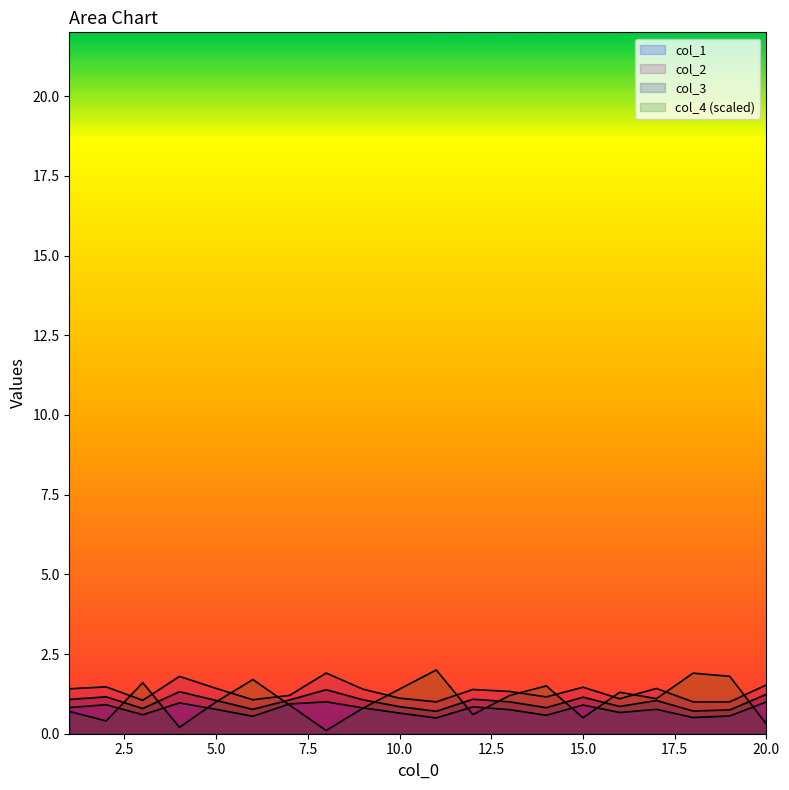

Which series has the largest total across all categories?

col_2